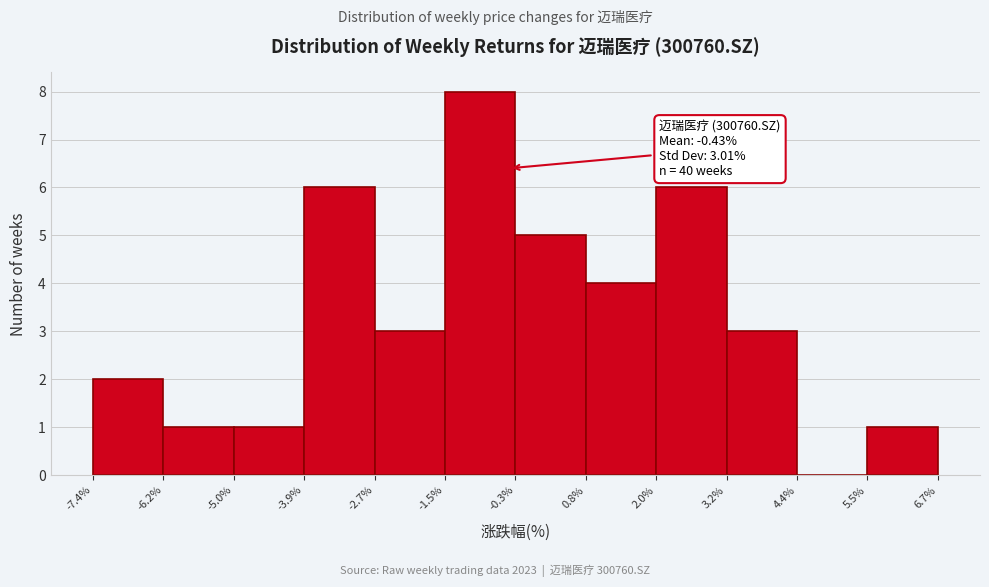

Which range on the x-axis has the tallest bar?

-1.5% to -0.3%